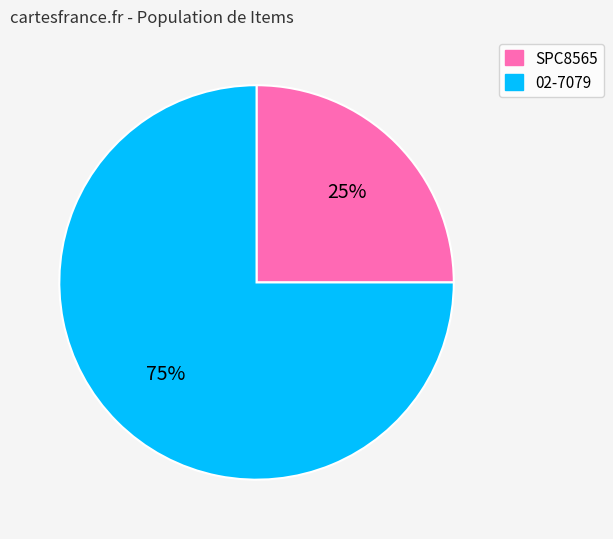

What is the majority slice?

02-7079